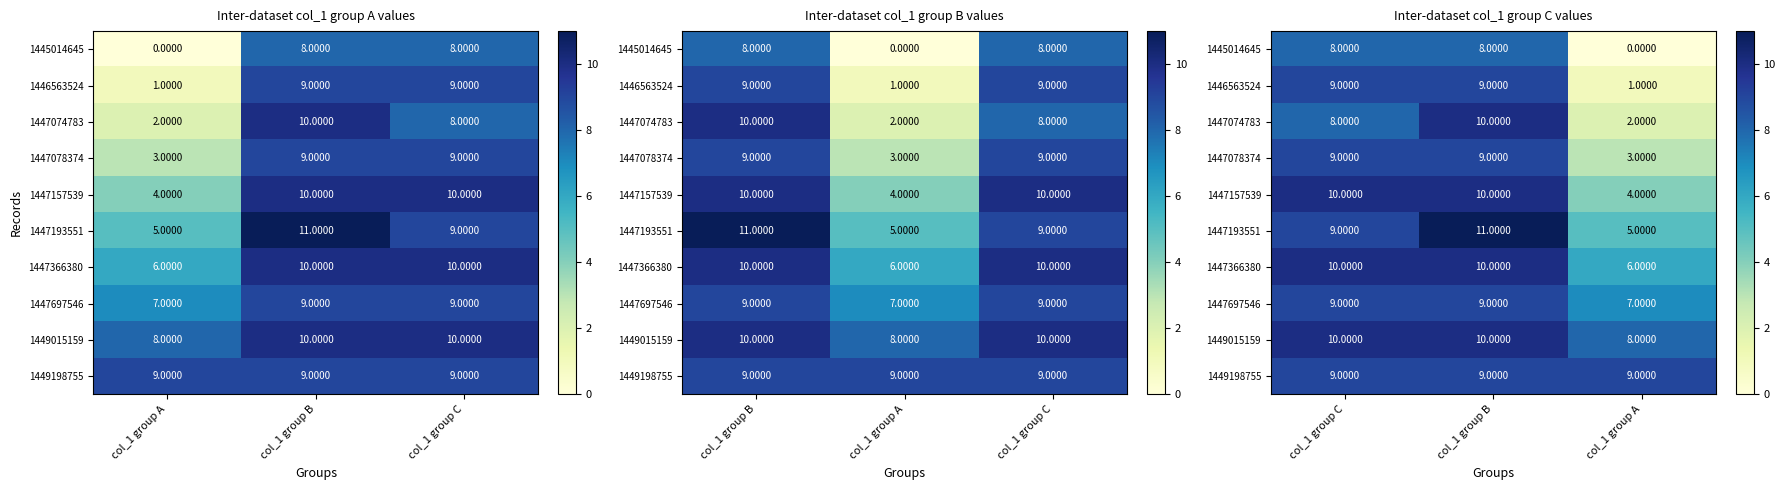

Count the number of data series in this chart.

10